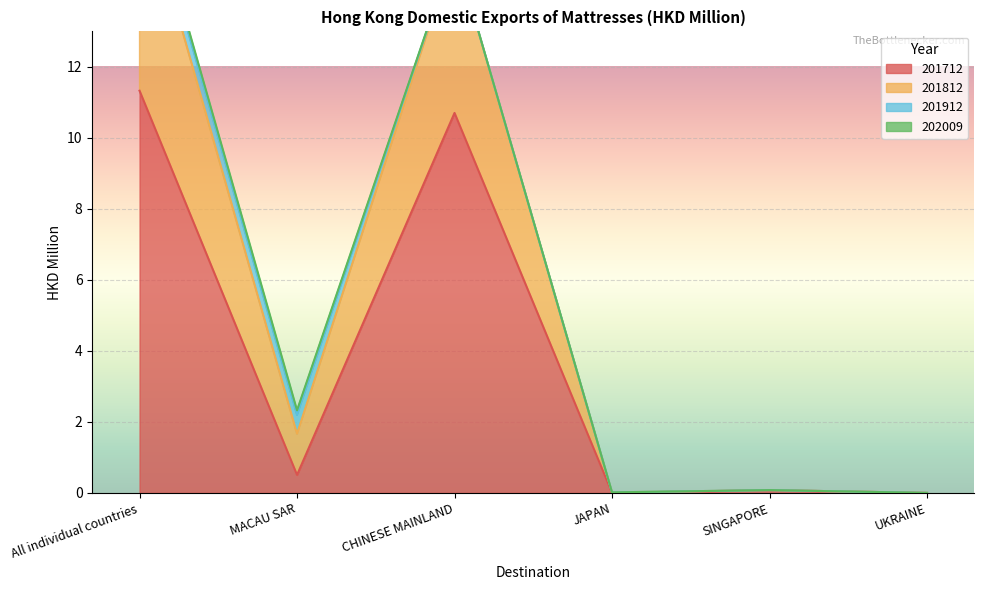

True or false: 201712 has a value of 0.0 at UKRAINE.

True